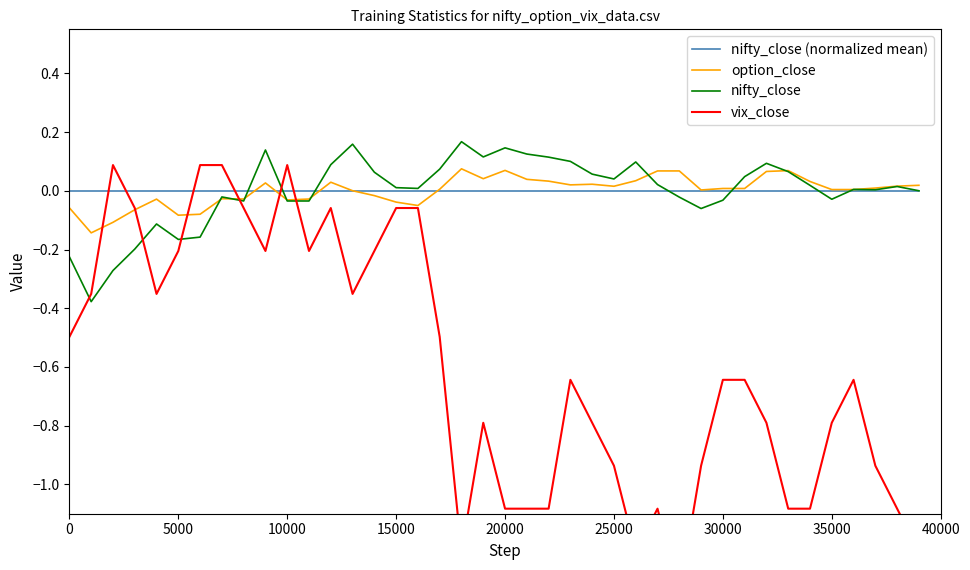

What are all the series names shown in the legend?

nifty_close (normalized mean), option_close, nifty_close, vix_close